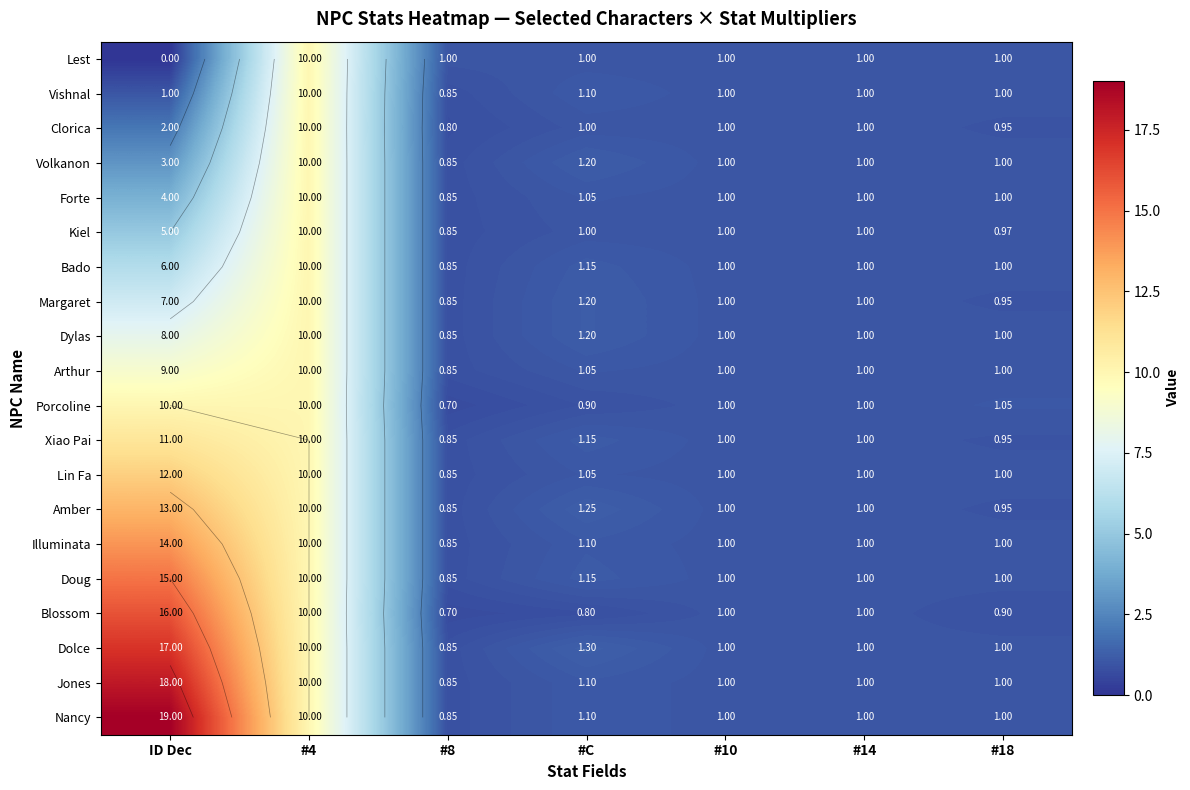

What is the sum of the Clorica values at #8 and #C?

1.8